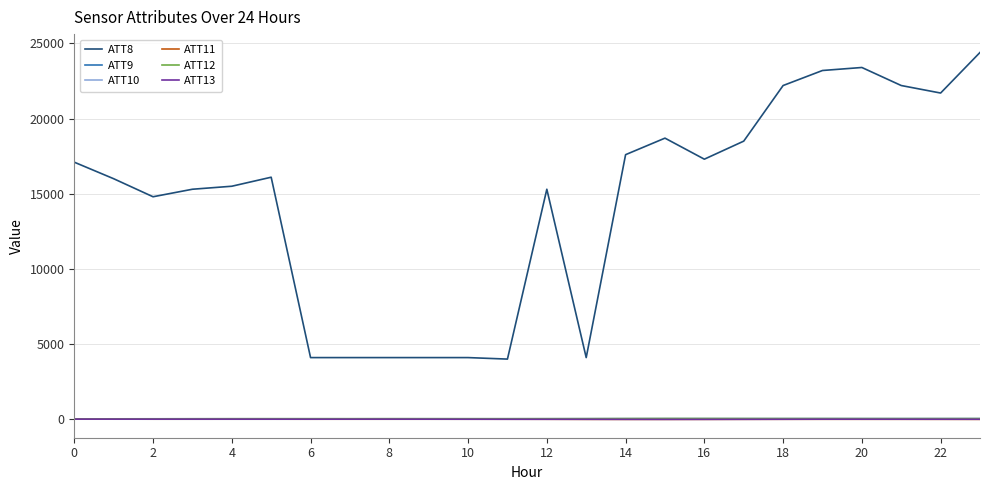

Which series has the largest total across all categories?

ATT8